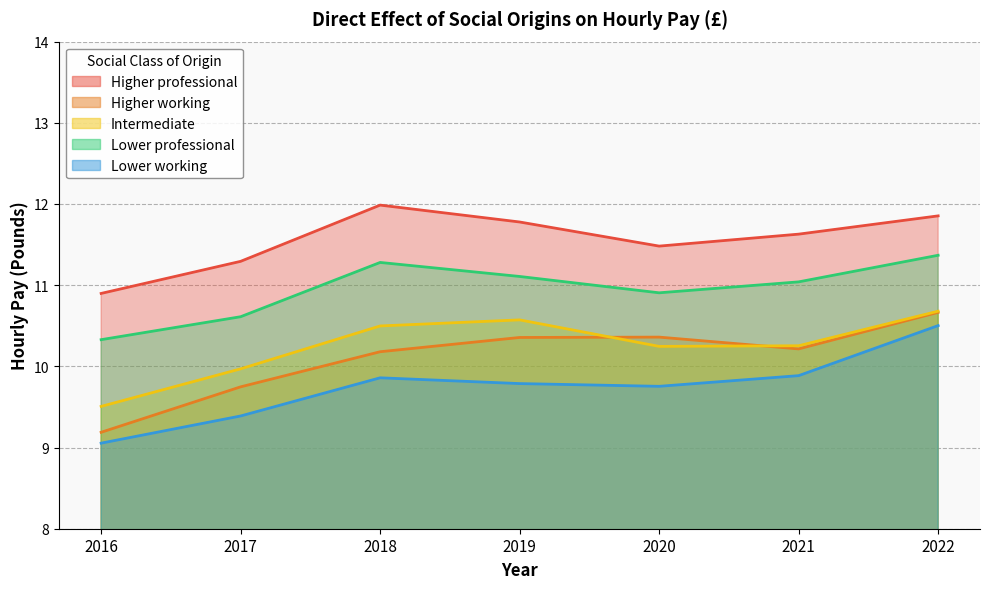

Where does the Lower professional series first go above 11?

2018